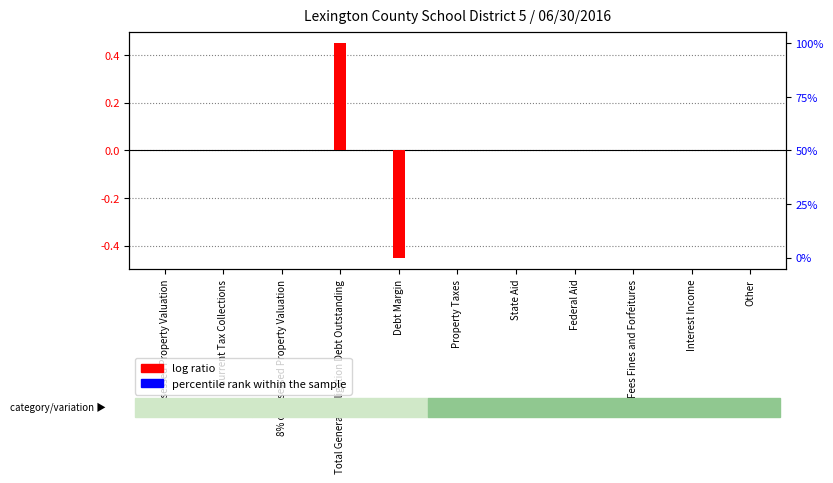

How many positive values does the log ratio series have?

1